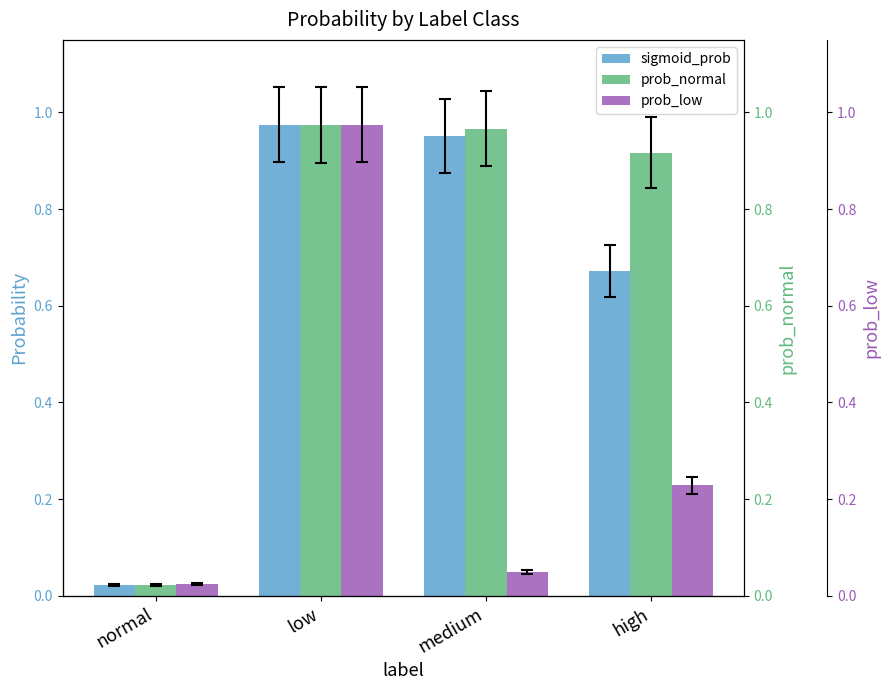

Reading left to right, transcribe all the data shown in this chart.

sigmoid_prob: normal=0.0	low=1.0	medium=1.0	high=0.7
prob_normal: normal=0.0	low=1.0	medium=1.0	high=0.9
prob_low: normal=0.0	low=1.0	medium=0.0	high=0.2